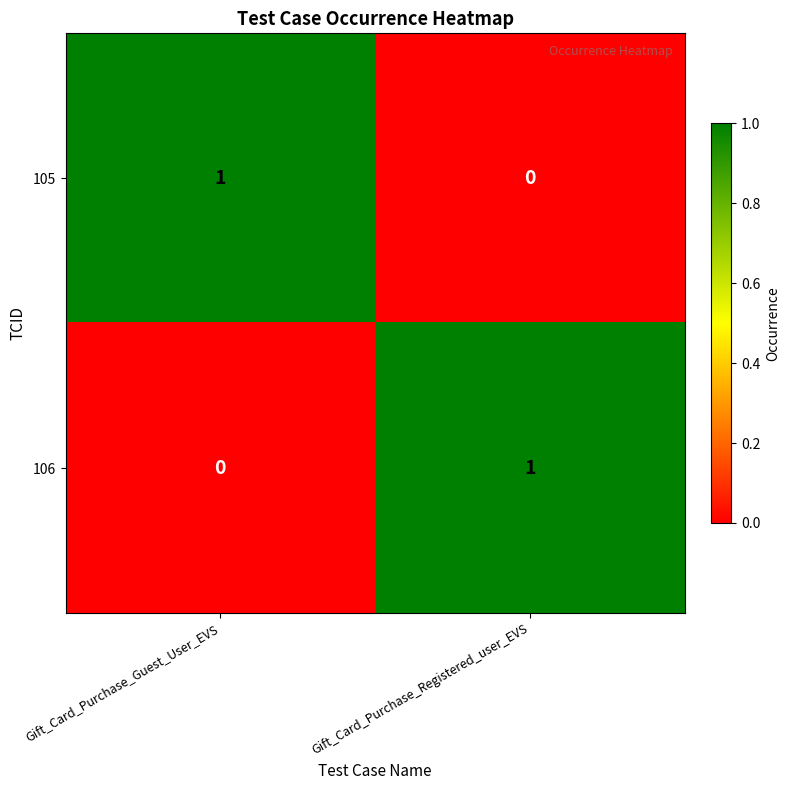

Is it true that 105 equals 2 at Gift_Card_Purchase_Guest_User_EVS?

False